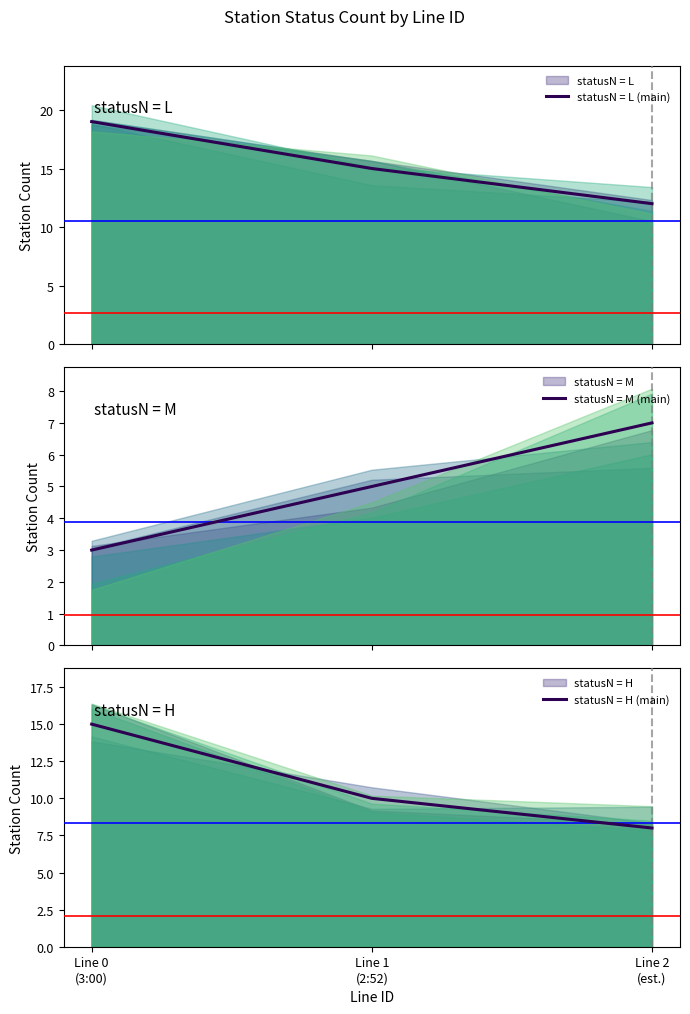

At which label does statusN = H (main) reach its peak?

Line 0
(3:00)